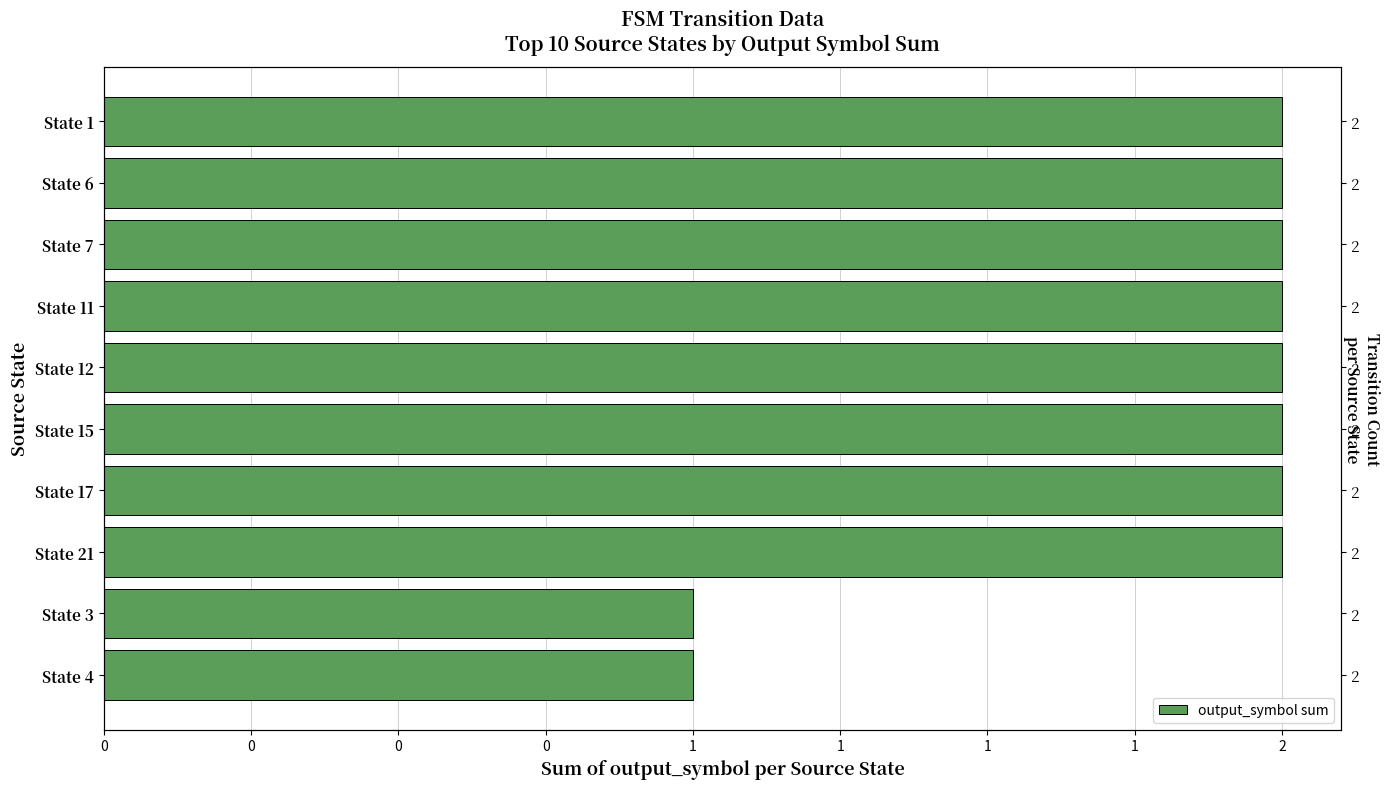

Are the bars grouped side by side (vs. stacked)?

No